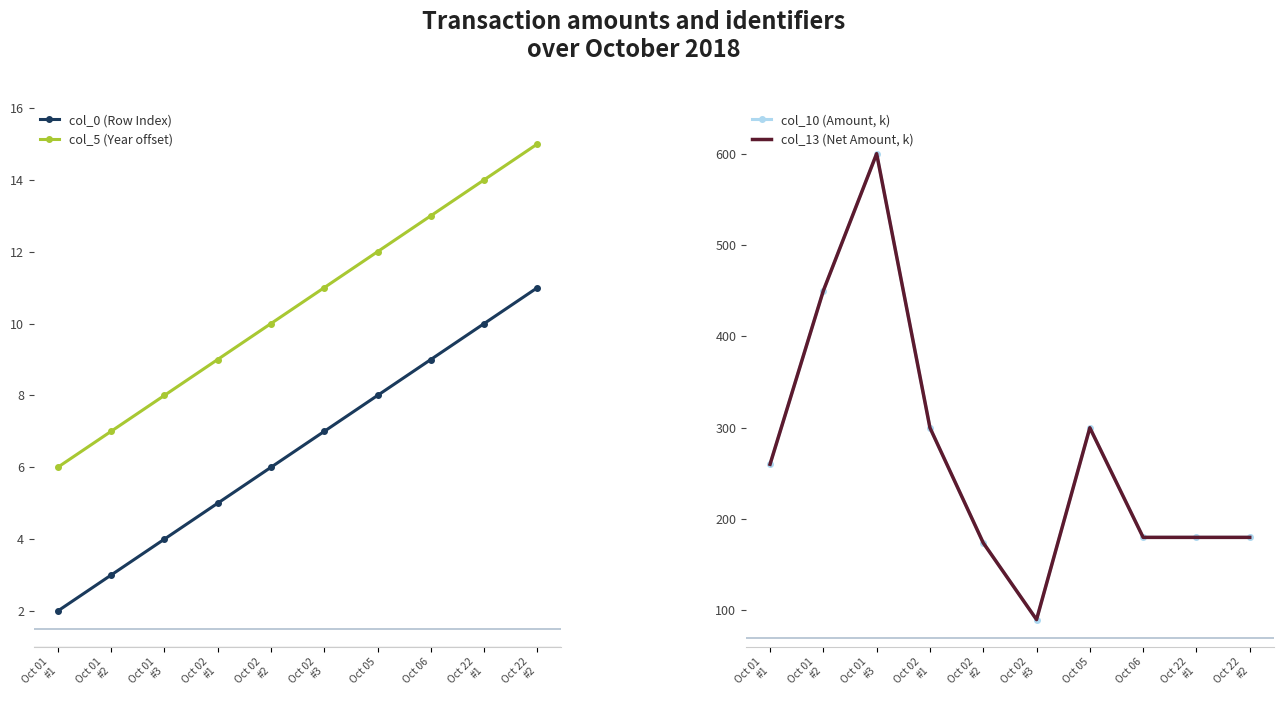

What is the label of the 9th point from the left?

Oct 22
#1